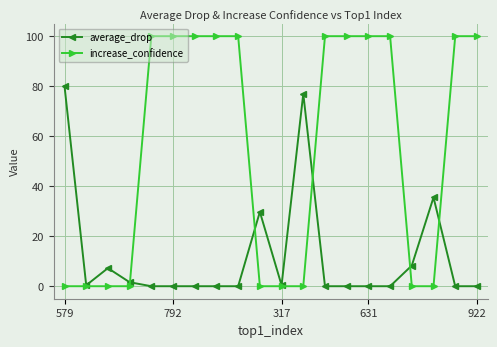

What is the greatest value displayed?

100.0